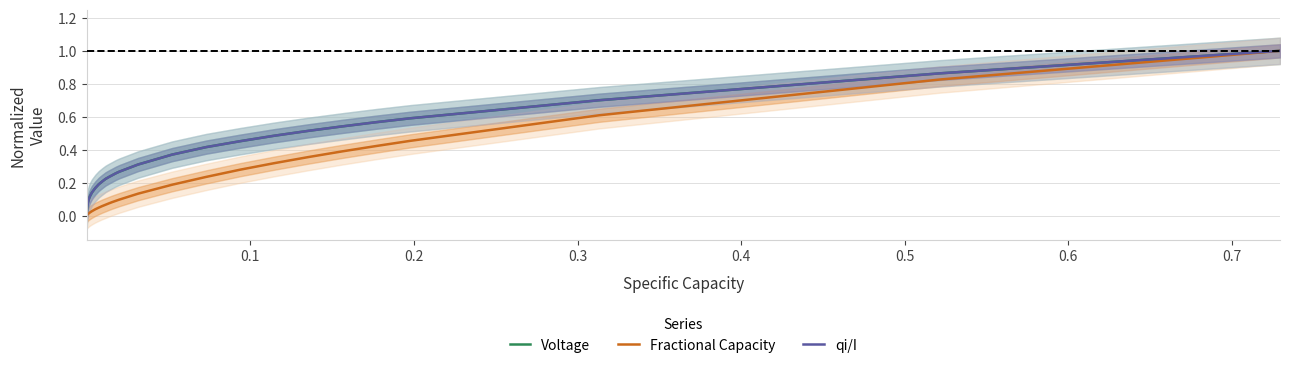

How many values in the qi/I series exceed 0?

39